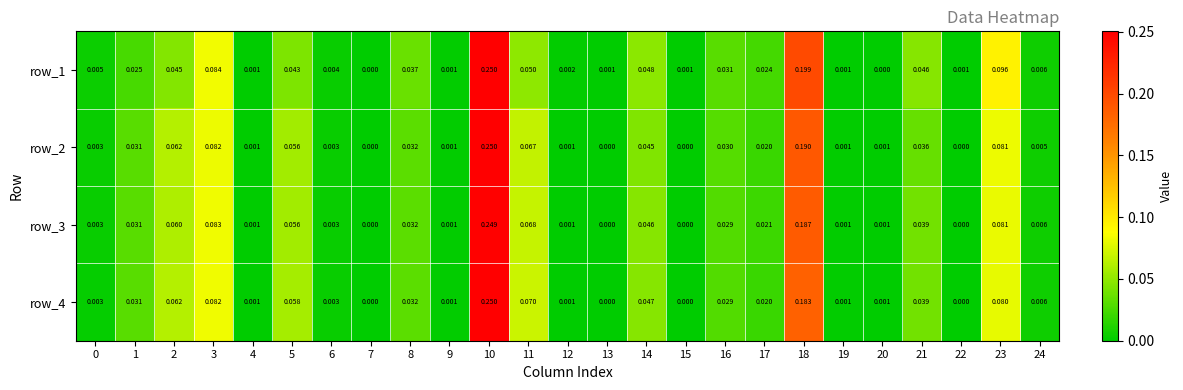

Count the number of data series in this chart.

4